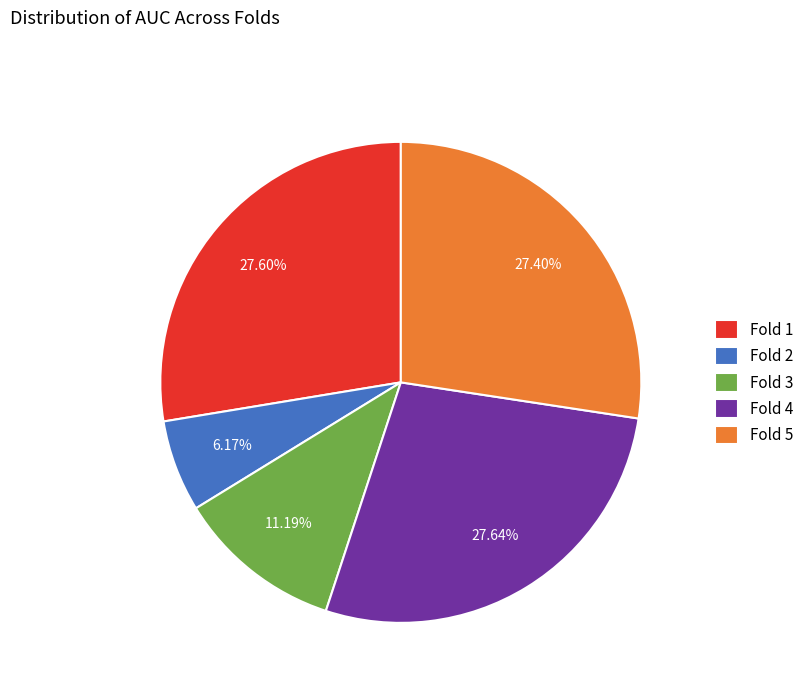

Which has a higher value, Fold 4 or Fold 2?

Fold 4